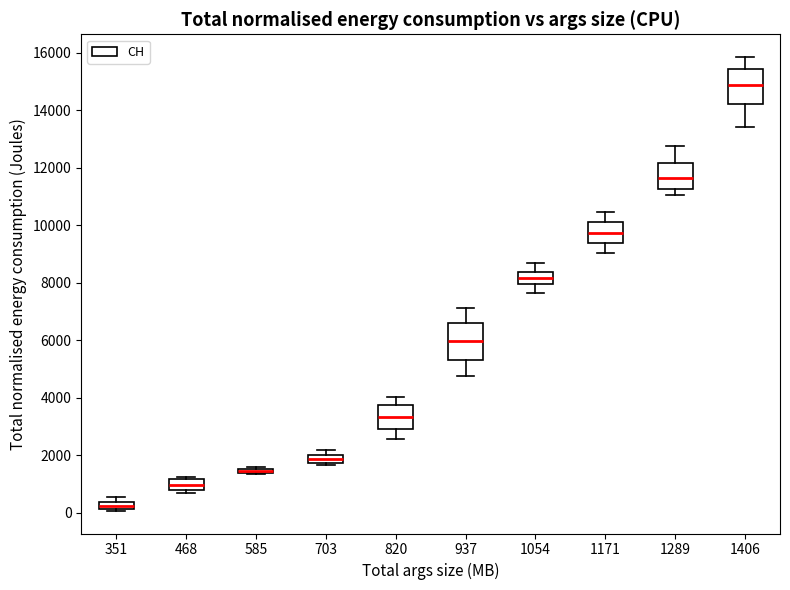

Where is the lower edge of the box at x = 820 on the y-axis? The values are not printed on the chart, so give them approximately, as read against the axis.

3000